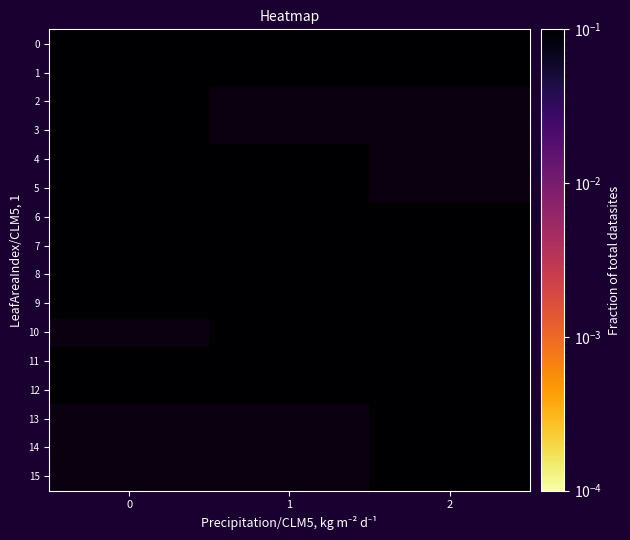

Count the 7 values in the range 0 to 1.

3